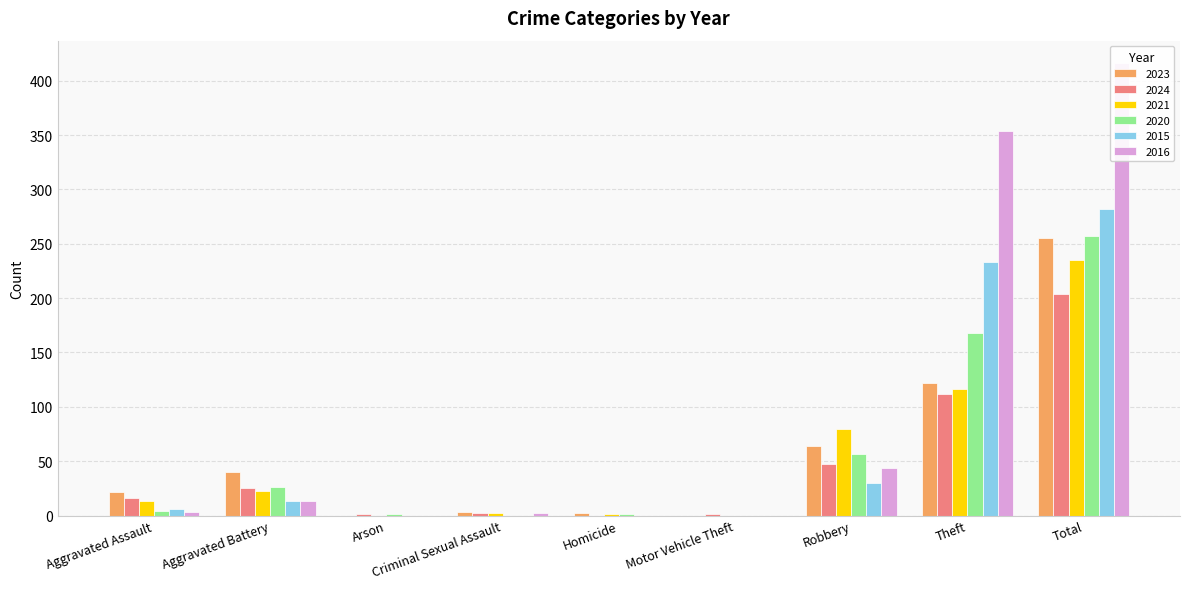

What is the approximate value of 2020 at Total, to the nearest 10?

260